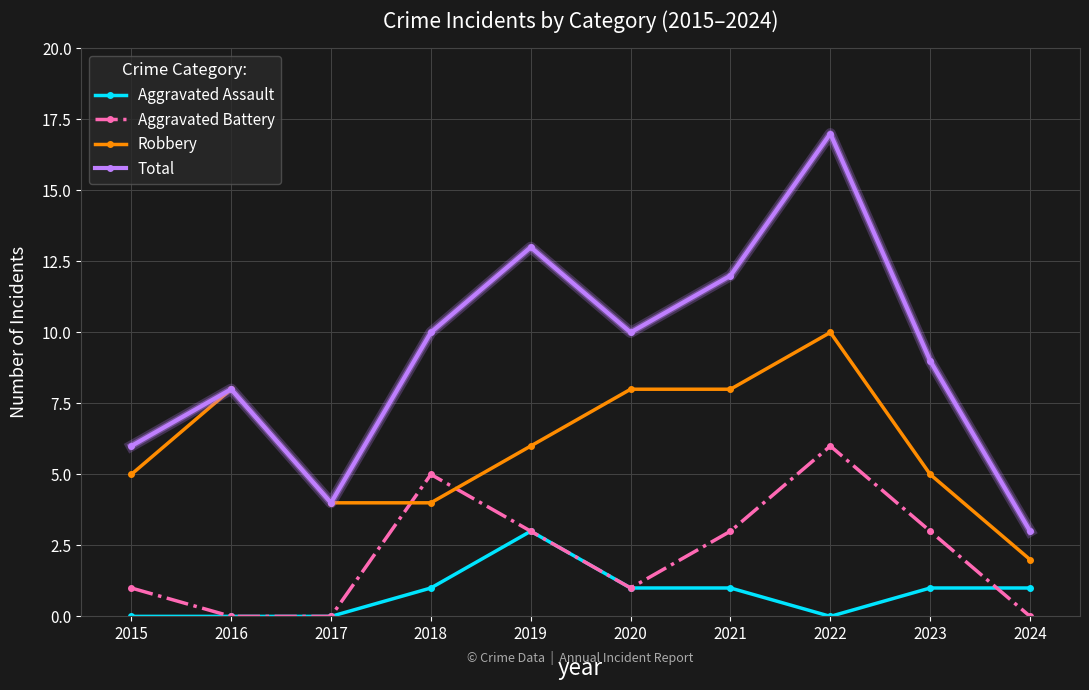

Which label corresponds to the largest value in the chart?

2022